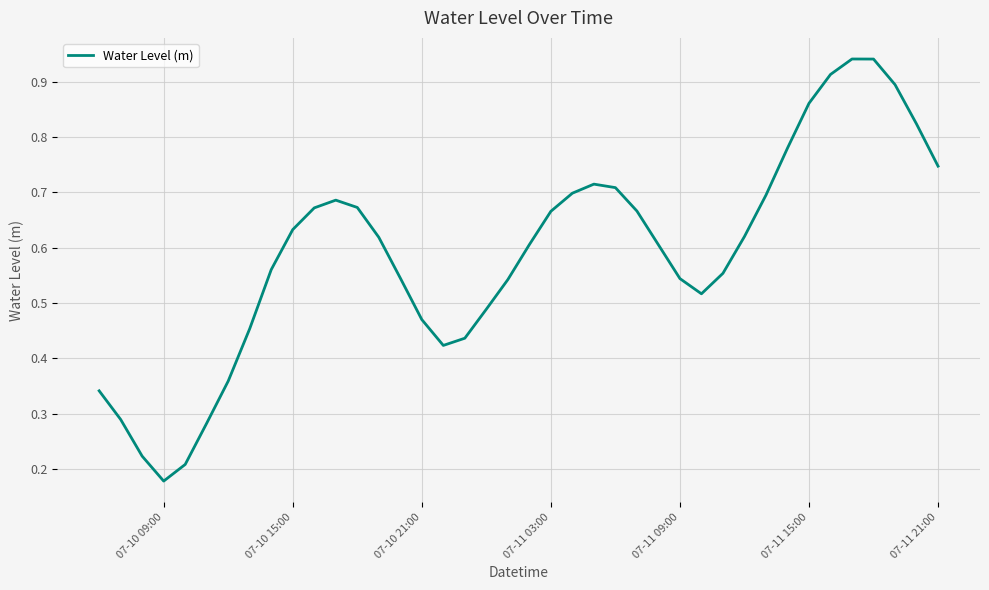

Does the chart have visible grid lines?

Yes